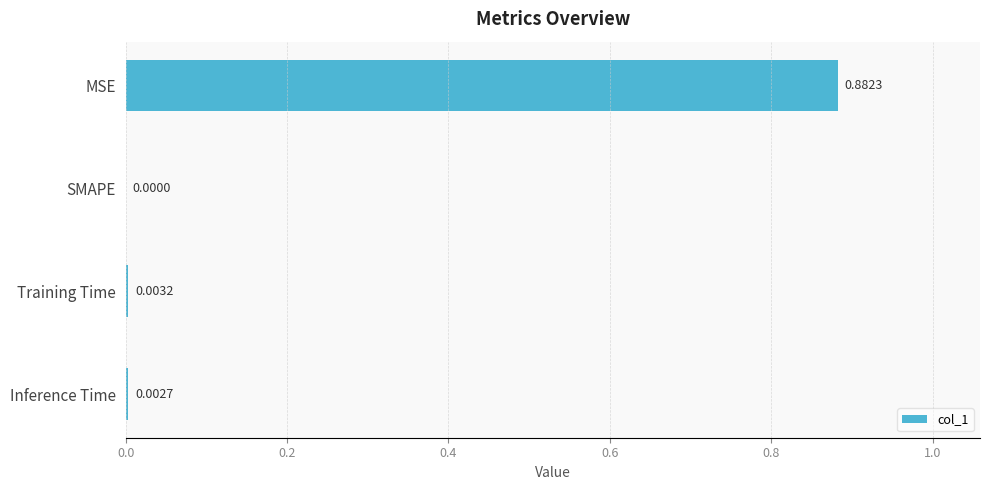

Are the bars horizontal?

Yes